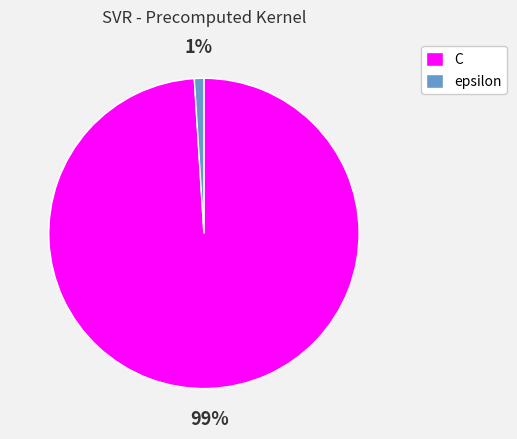

To the nearest percent, what is the combined percentage of C and epsilon?

100%